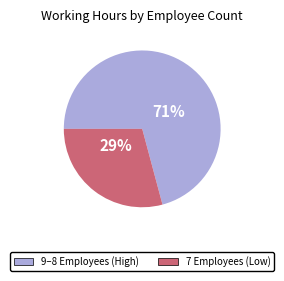

Does any single category account for the majority?

Yes